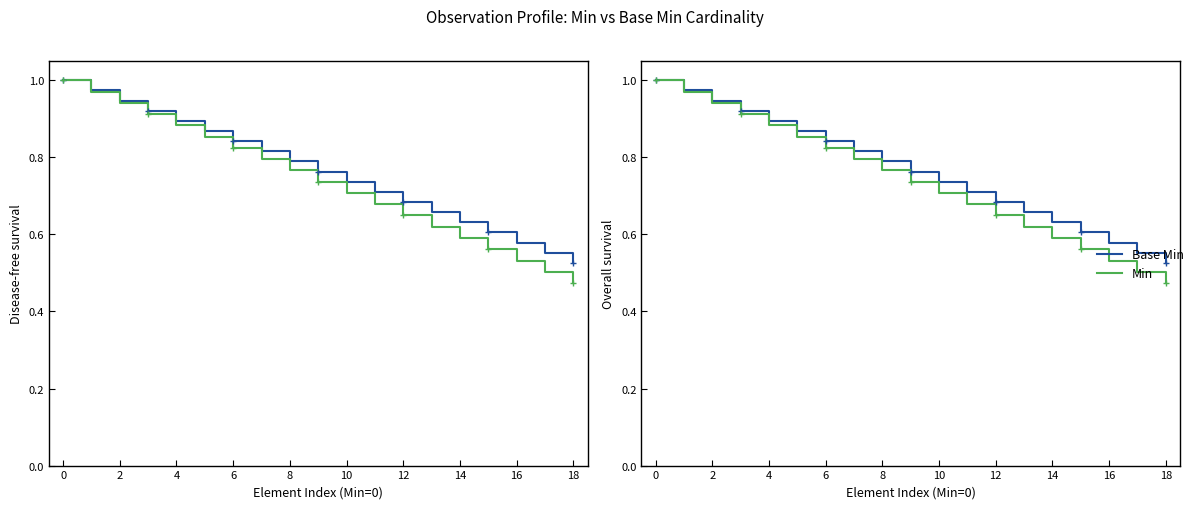

List the series in order of their overall mean, lowest first.

Min, Base Min